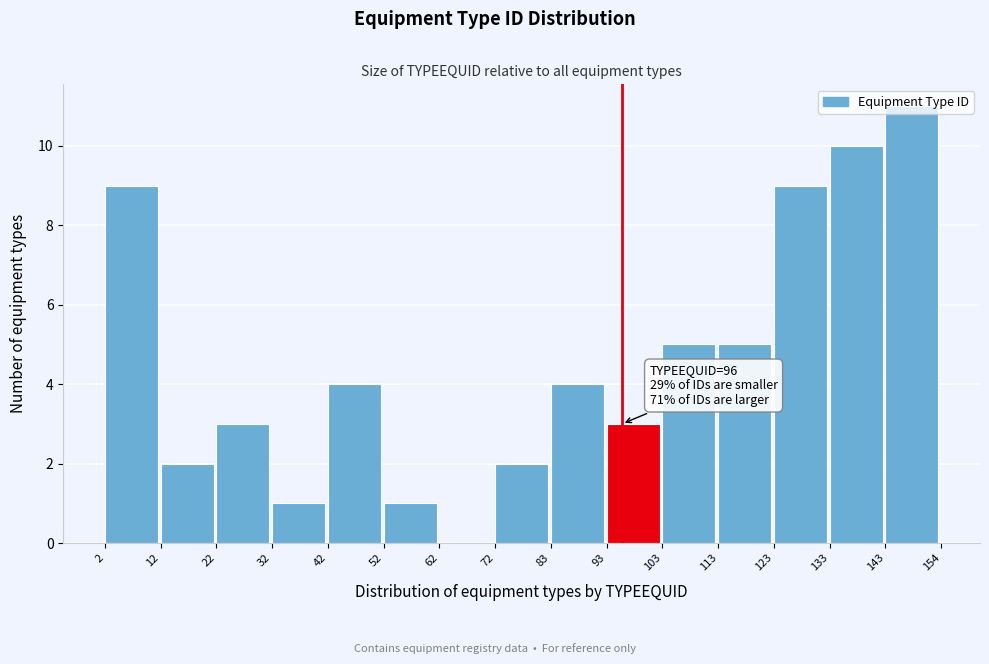

Which range on the x-axis has the tallest bar?

143 to 154